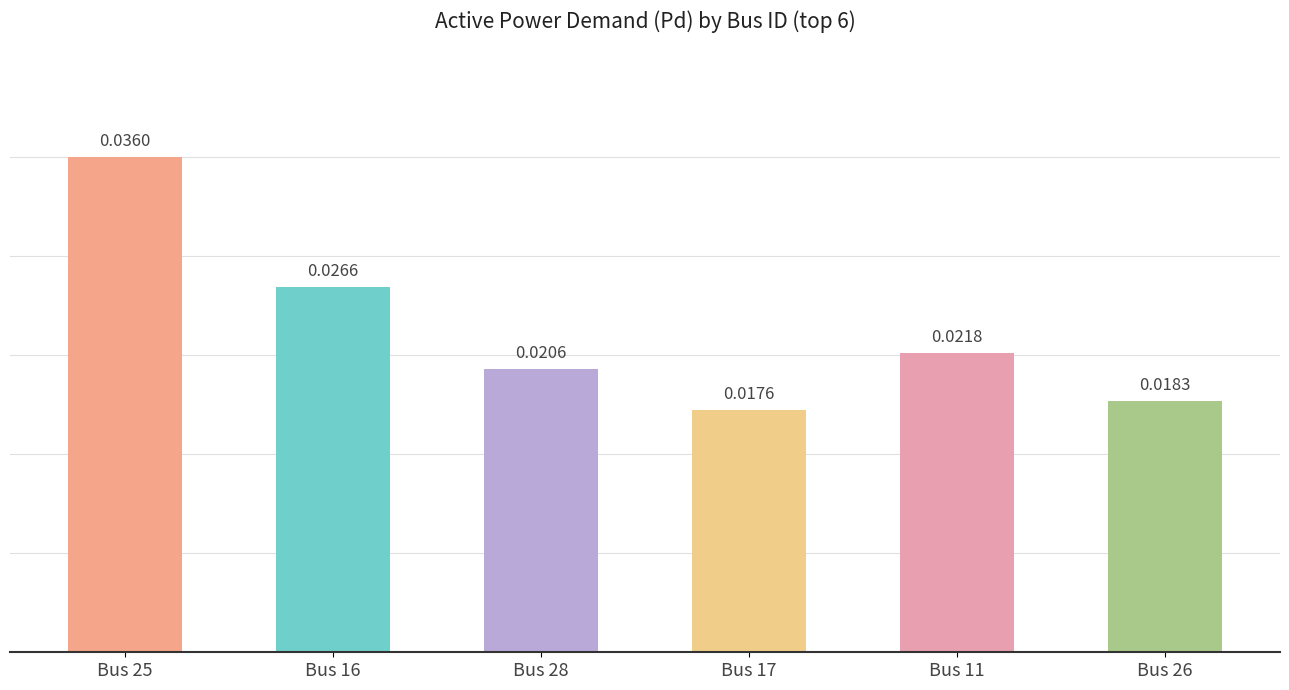

Are the bars horizontal?

No